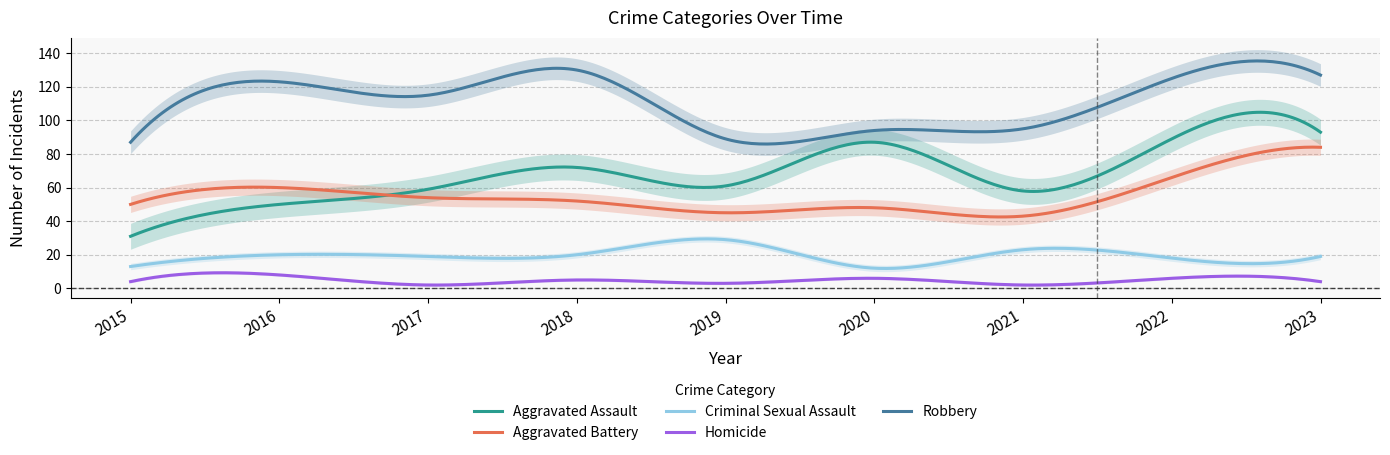

How many lines are shown in the chart?

5